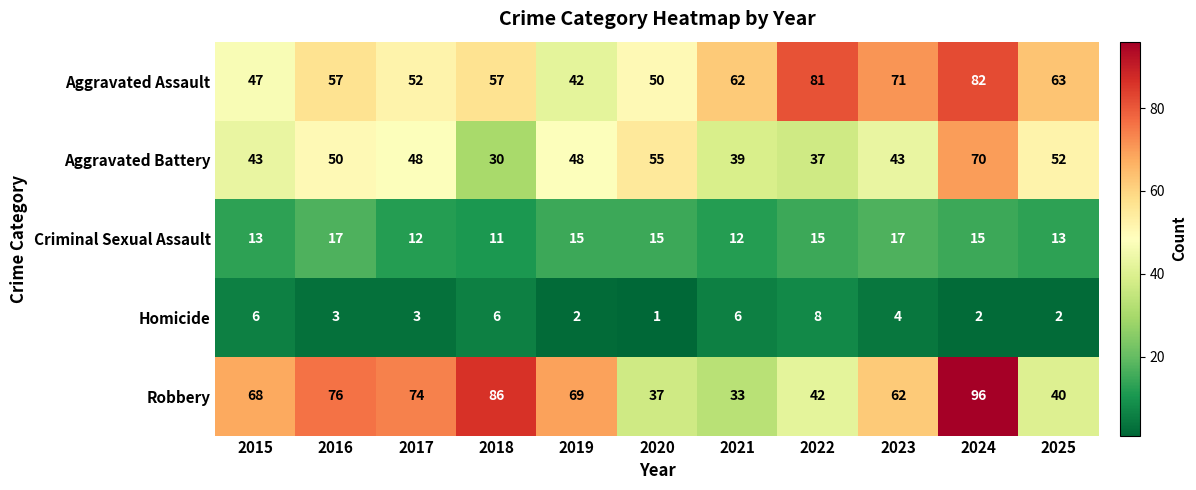

The value of Homicide at 2018 is 9. True or false?

False